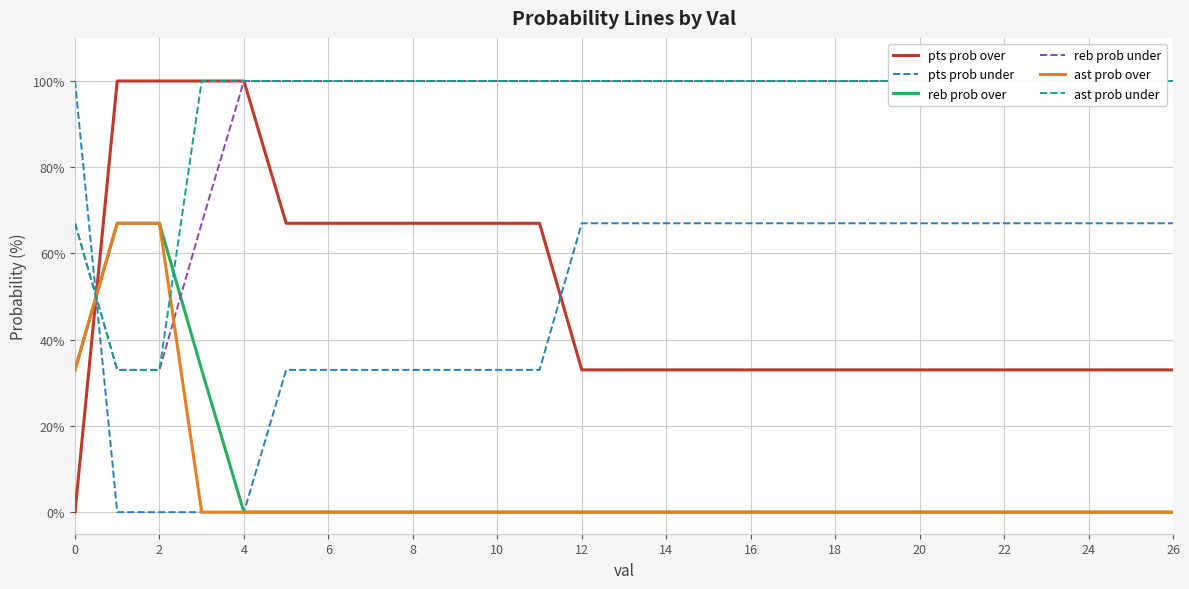

True or false: reb prob over and ast prob over cross at least once.

False